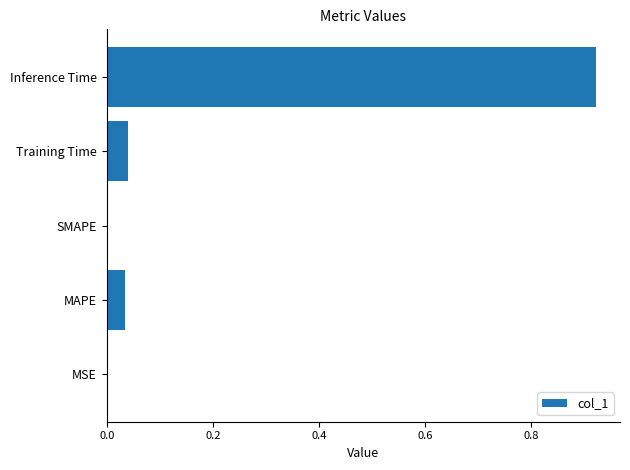

What is the sum of all values?

1.0